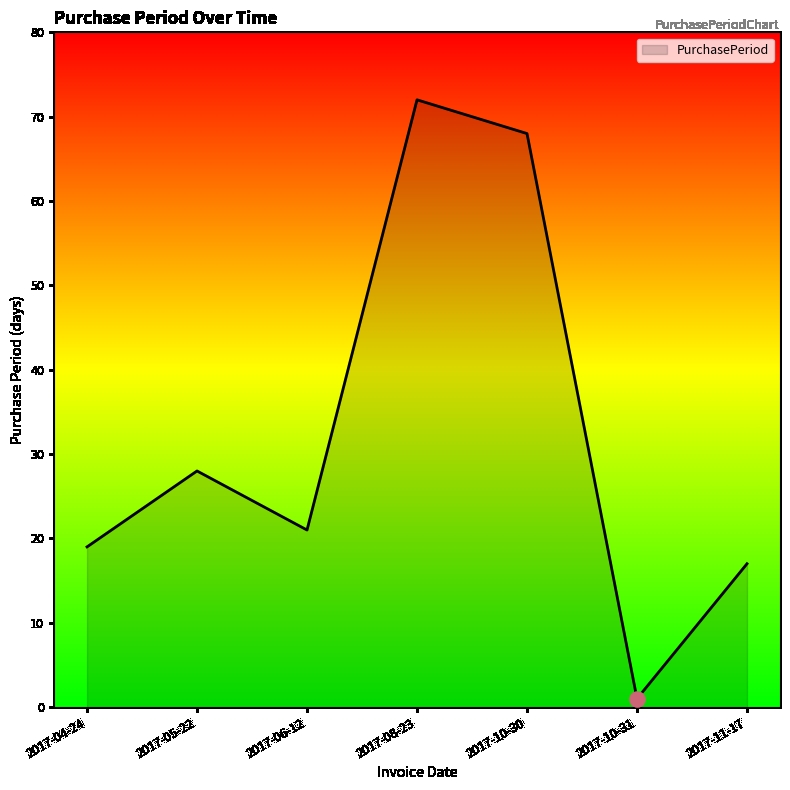

What is the change in value from 2017-04-24 to 2017-06-12?

+2